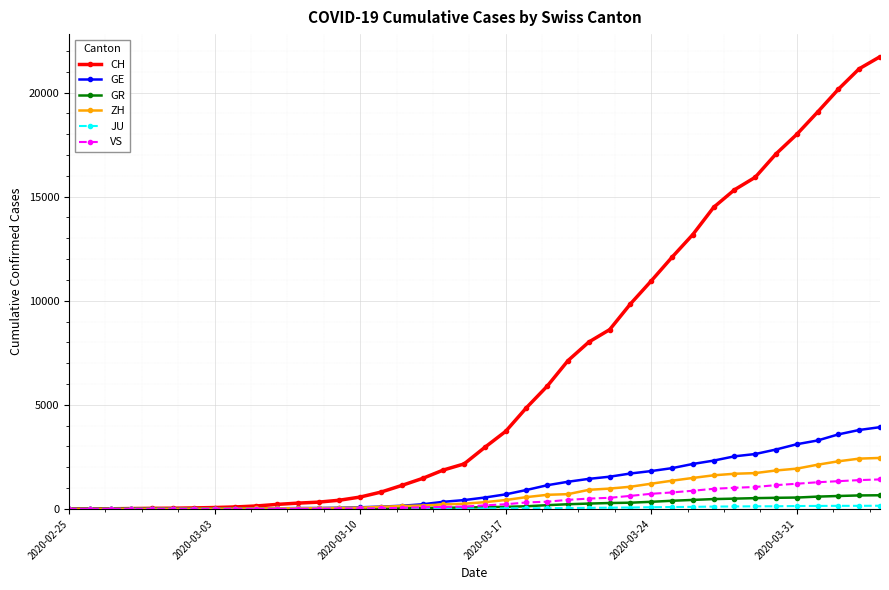

Which series has the largest range (max minus min)?

CH